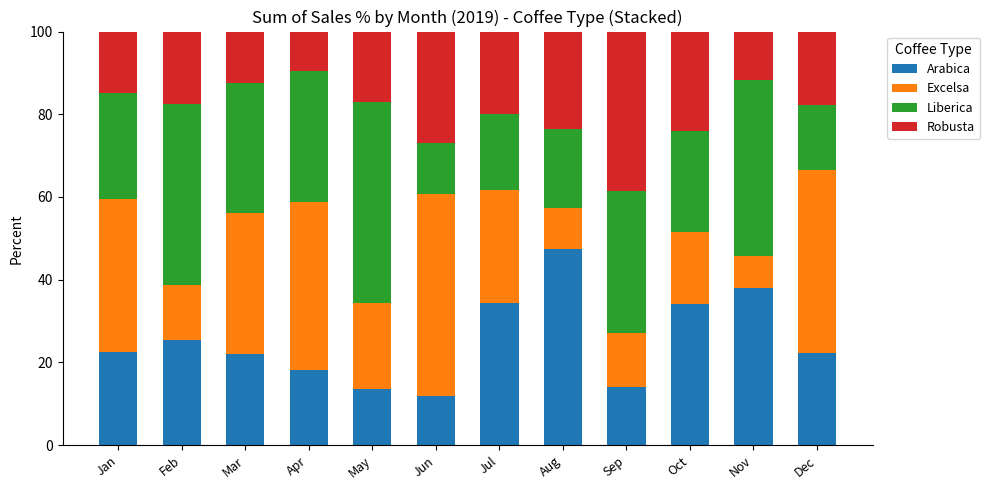

What is the minimum value for Arabica?

11.8